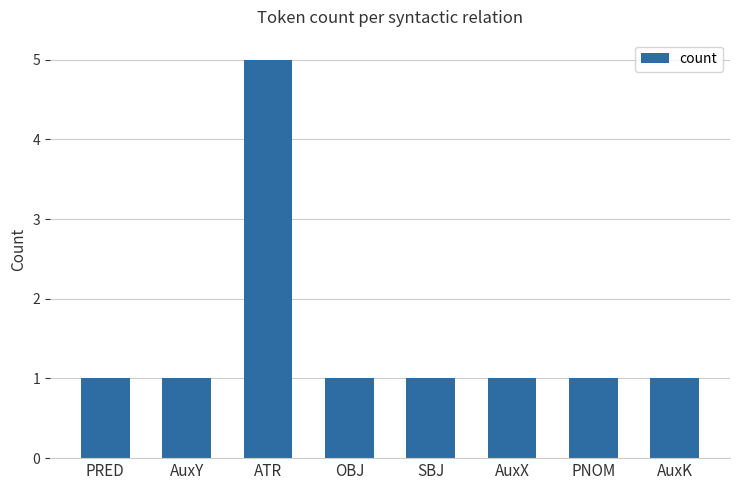

What is the label of the 8th bar from the left?

AuxK